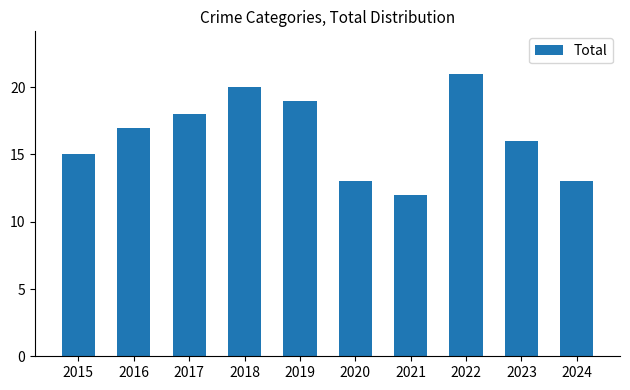

Where is the data nearest to the value 16?

2023